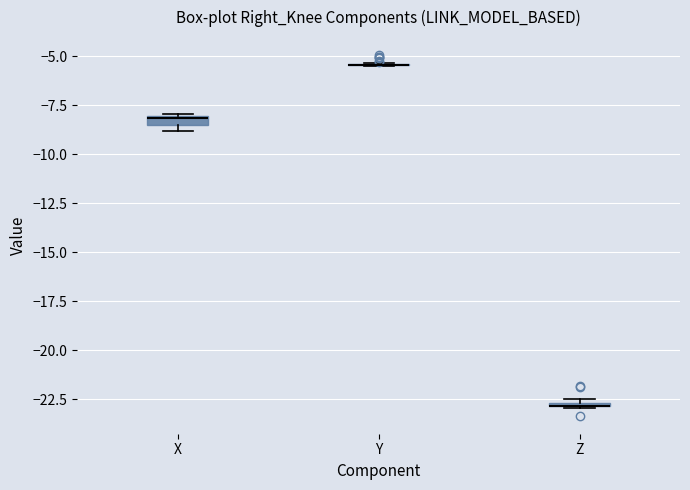

Where is the upper edge of the box for Z on the y-axis? The values are not printed on the chart, so give them approximately, as read against the axis.

-22.5